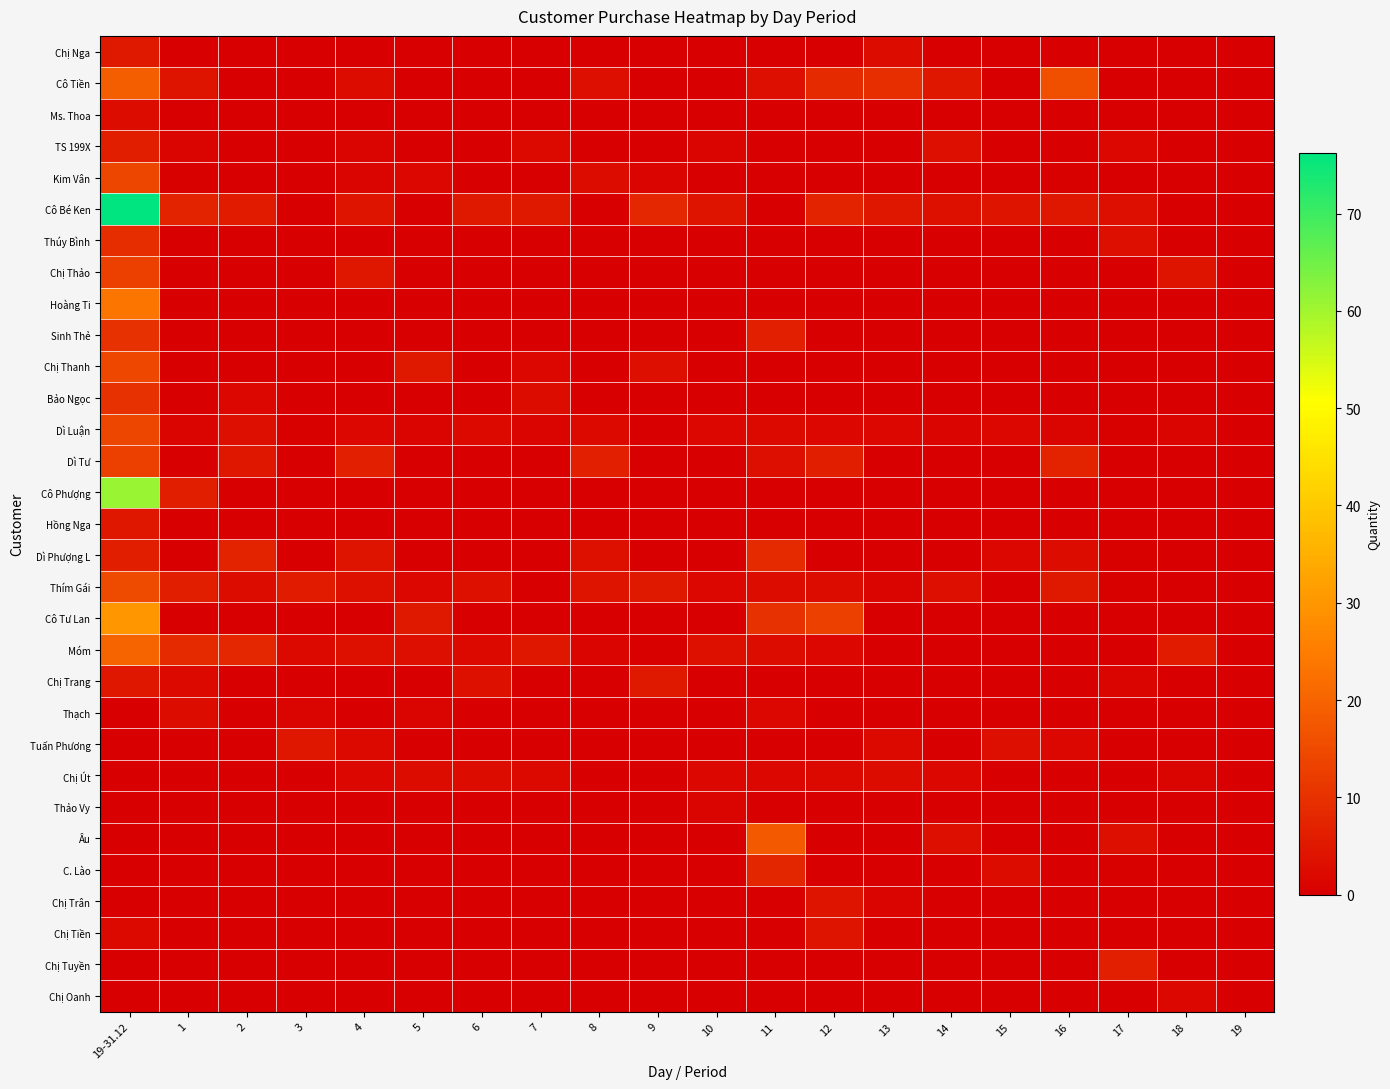

At which category is the sum across all series the highest?

19-31.12